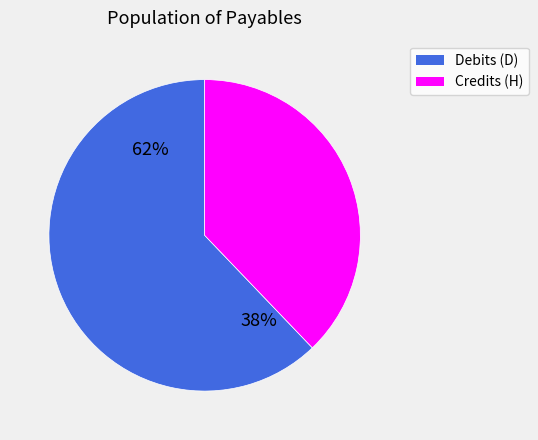

Is it true that FP is 1% of the pie?

False